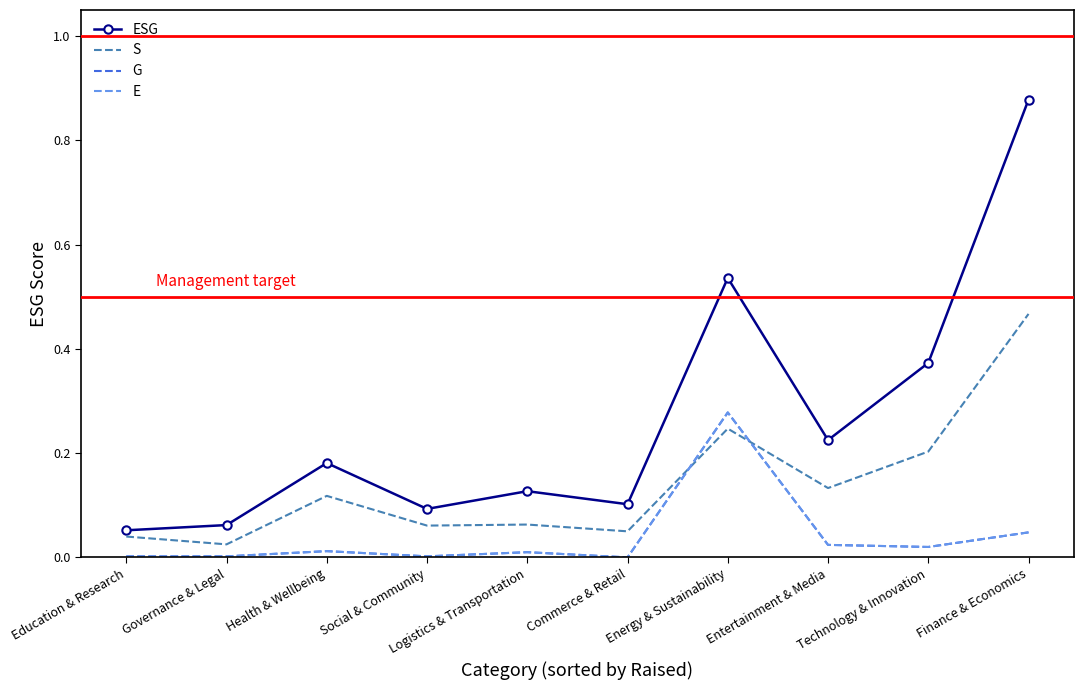

How many values in G are above zero?

9